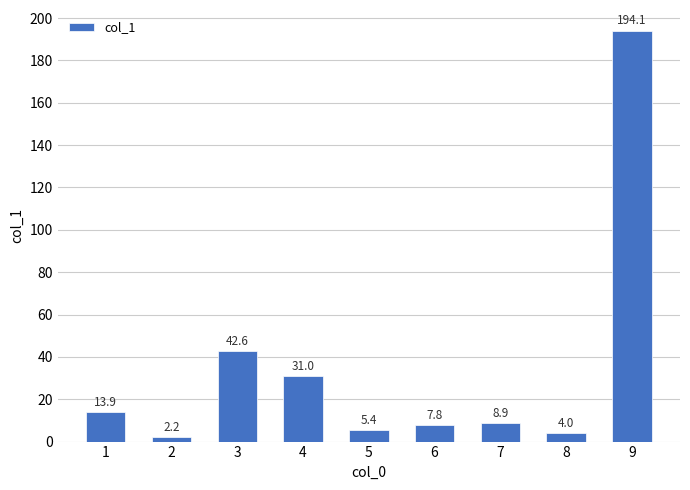

What is the difference between the maximum and second lowest values?

190.1